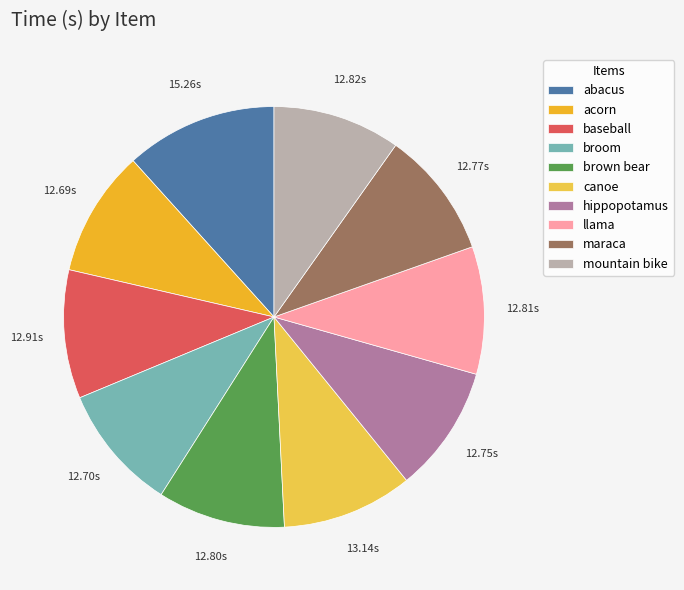

Does brown bear represent more than half of the total?

No